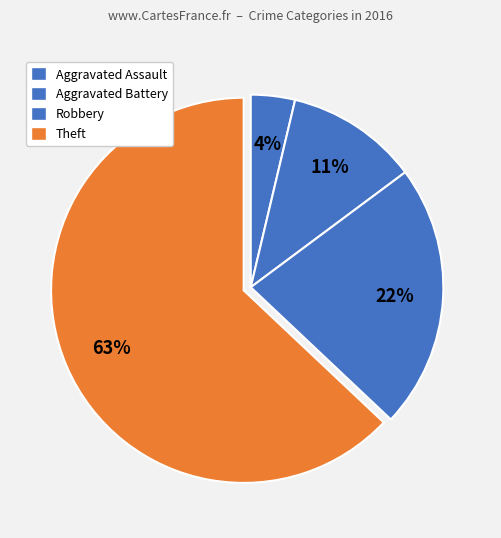

Count the number of slices in the pie.

4